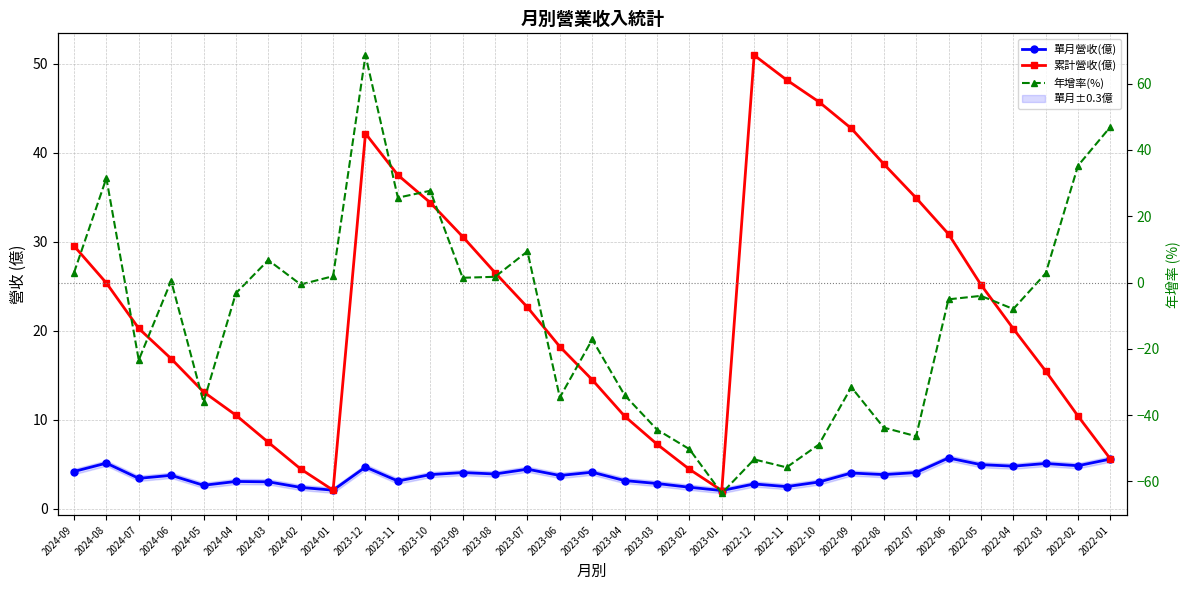

Which series changed the most between 2024-03 and 2023-04?

年增率(%)